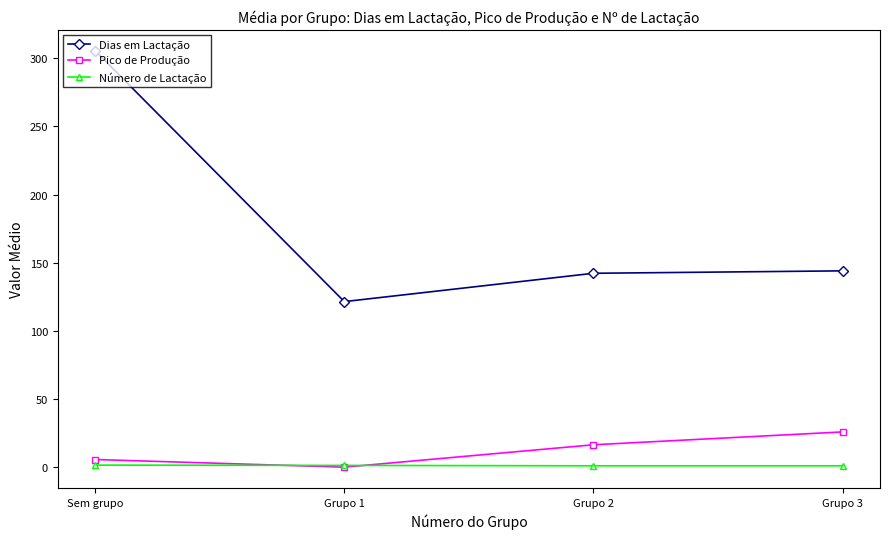

What is the maximum value shown in the chart?

305.5